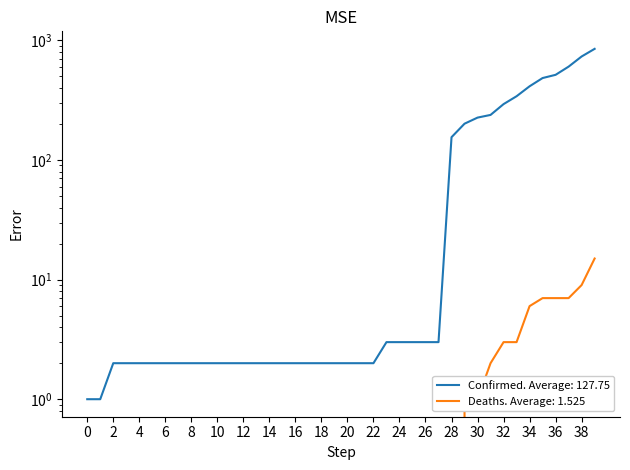

True or false: Confirmed and Deaths intersect in this chart.

False